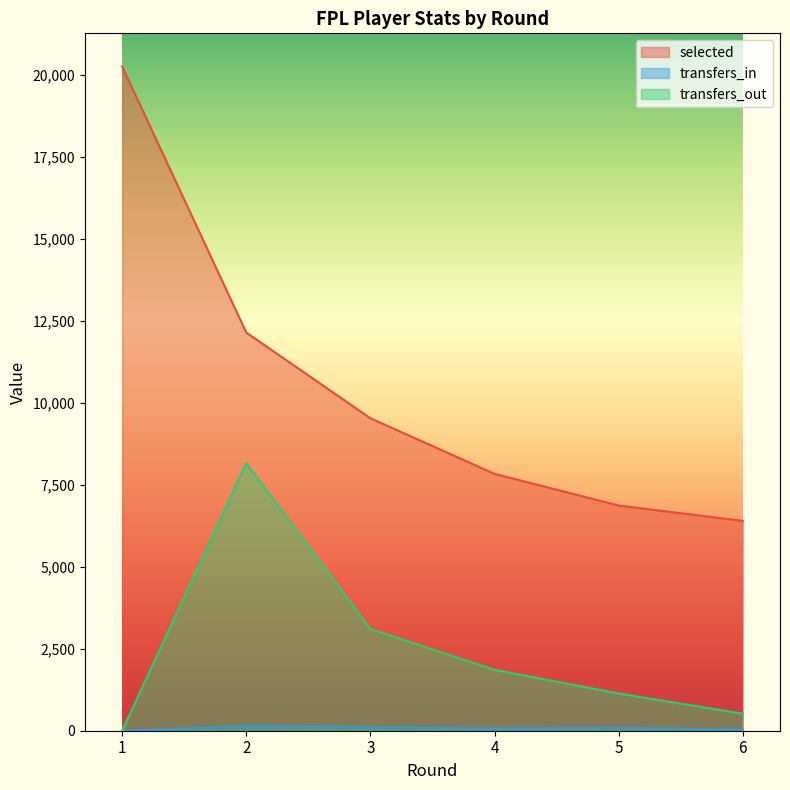

Reading left to right, transcribe all the data shown in this chart.

selected: 1=20246	2=12138	3=9525	4=7830	5=6864	6=6396
transfers_in: 1=0	2=137	3=107	4=68	5=89	6=30
transfers_out: 1=0	2=8151	3=3101	4=1857	5=1134	6=519